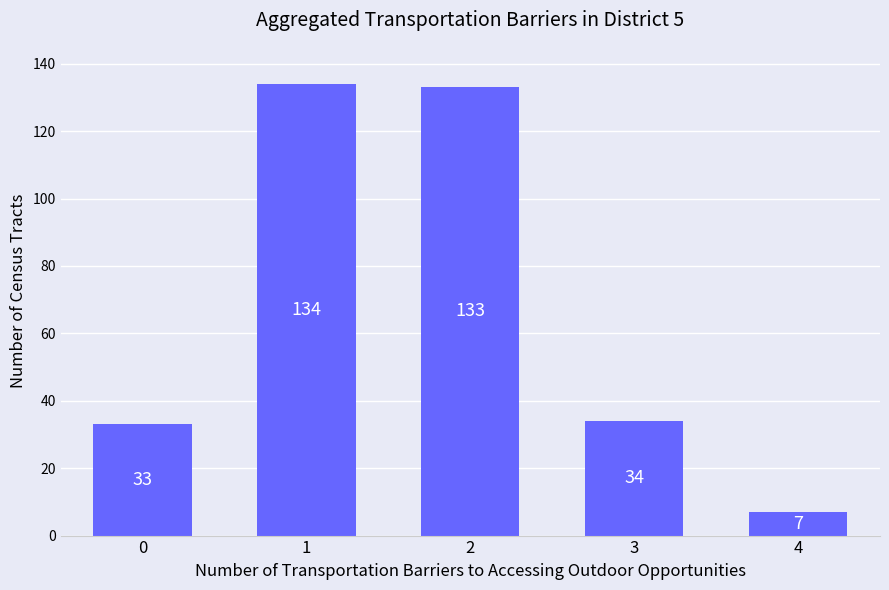

What is the approximate value at 2?

133